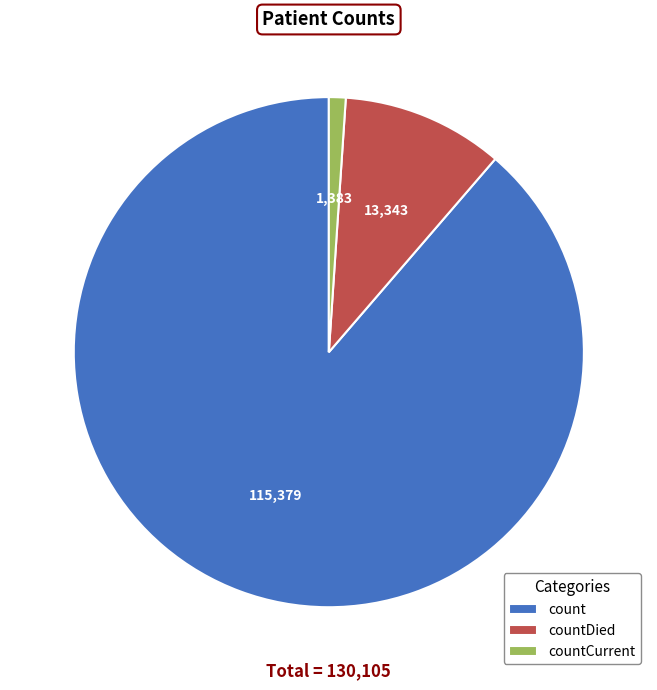

Does count represent more than half of the total?

Yes